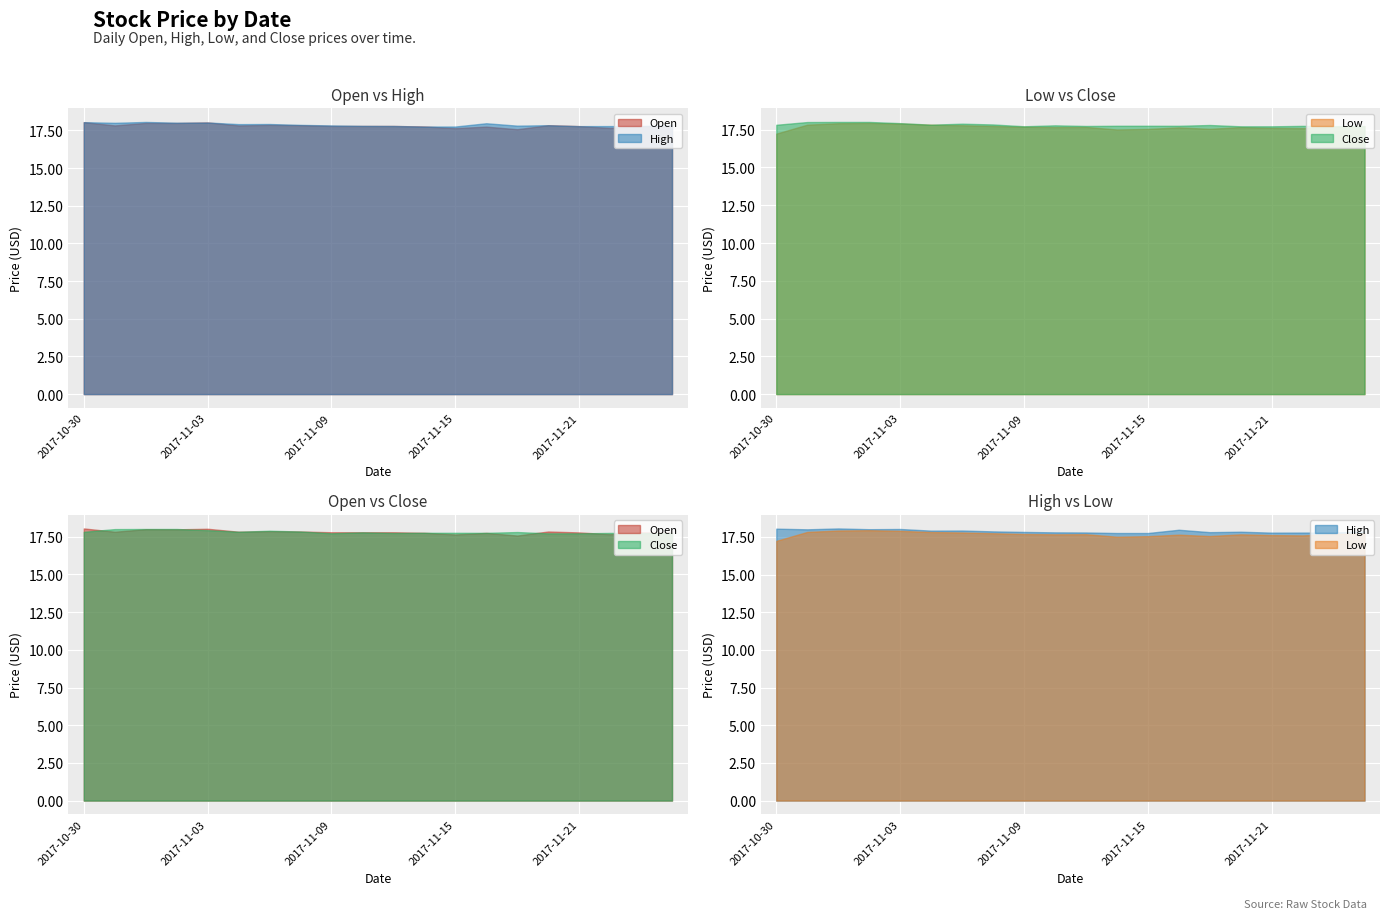

The High series shows 18.0 at 2017-11-03. True or false?

True